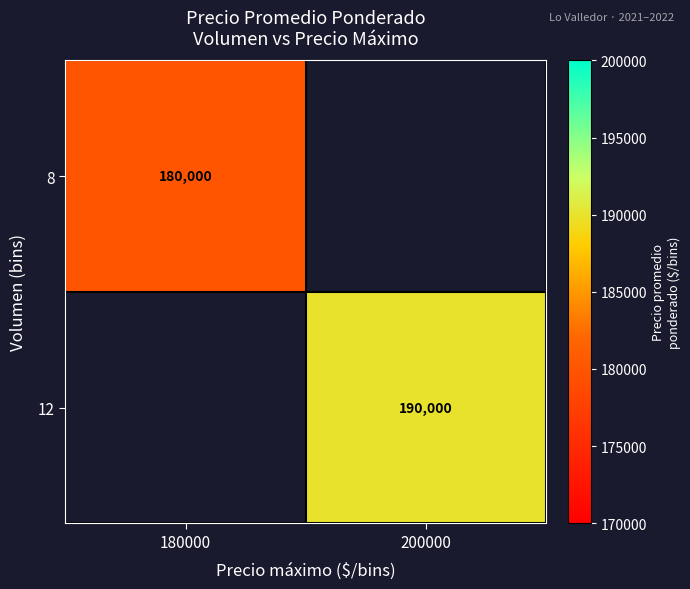

Which label corresponds to the largest value in the chart?

200000